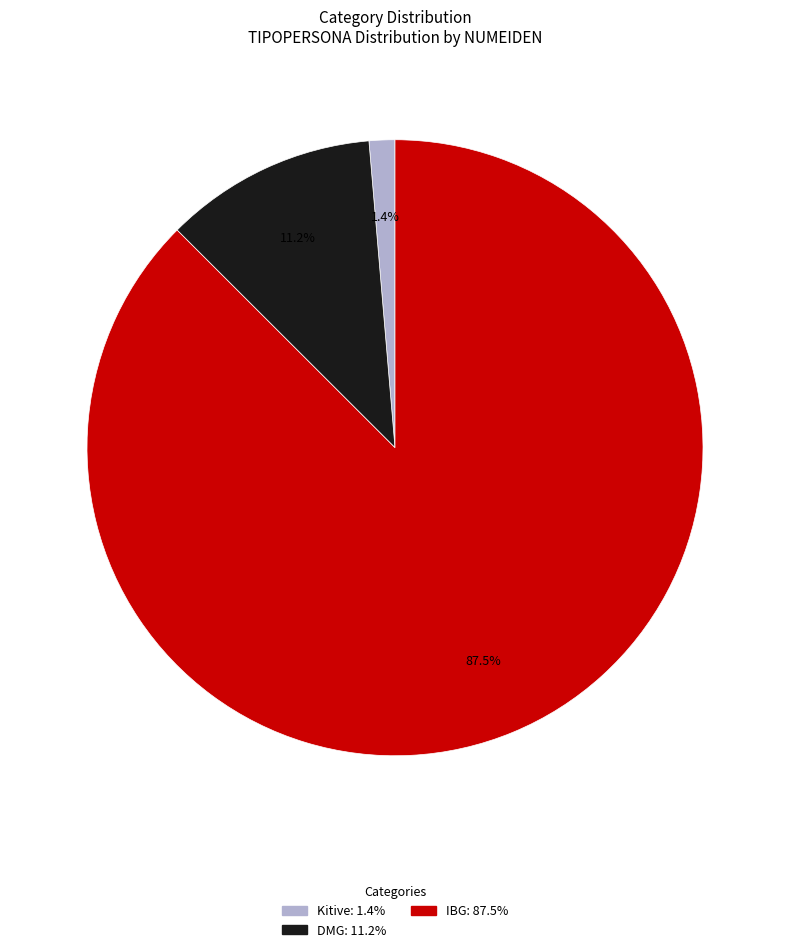

Is there any slice that represents more than half of the pie?

Yes